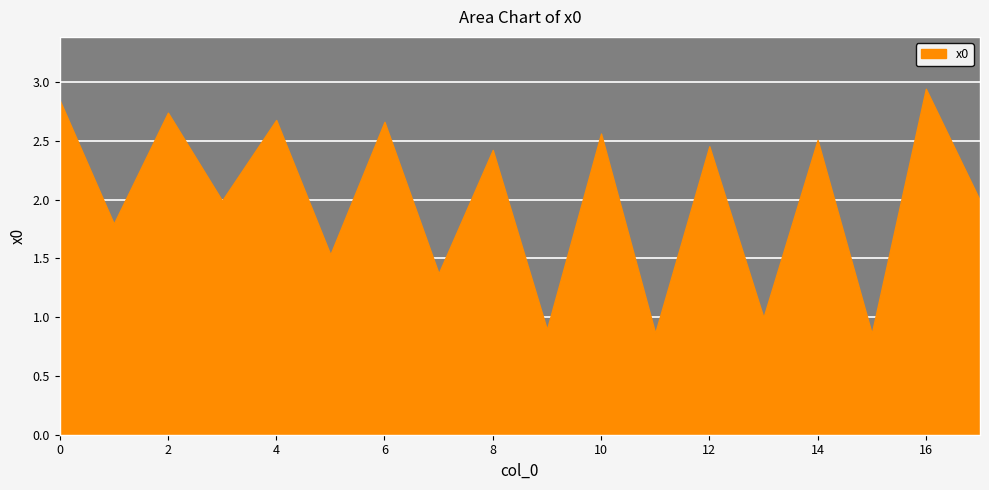

How many data points are above 2?

9